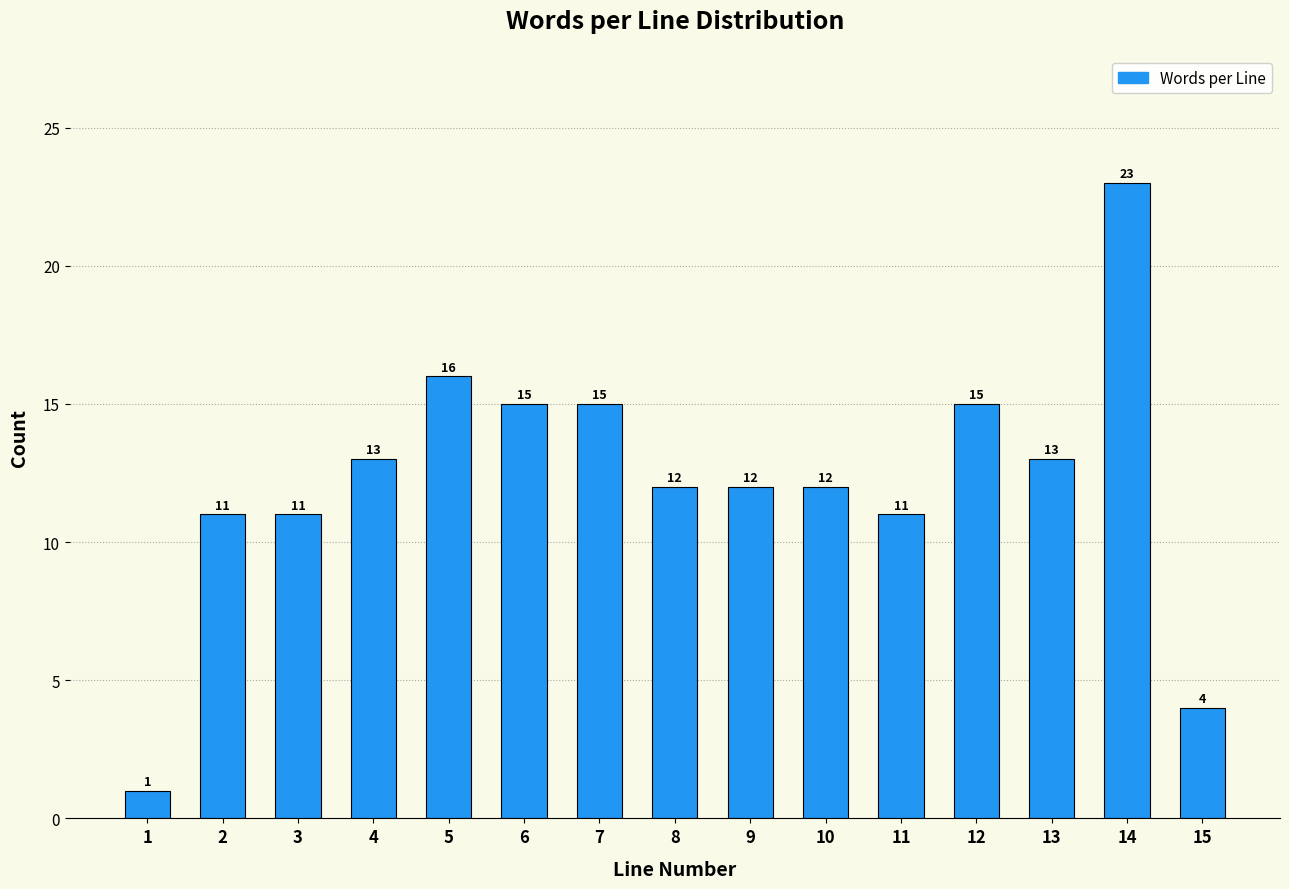

Reading left to right, extract all data points from this chart.

1=1	2=11	3=11	4=13	5=16	6=15	7=15	8=12	9=12	10=12	11=11	12=15	13=13	14=23	15=4